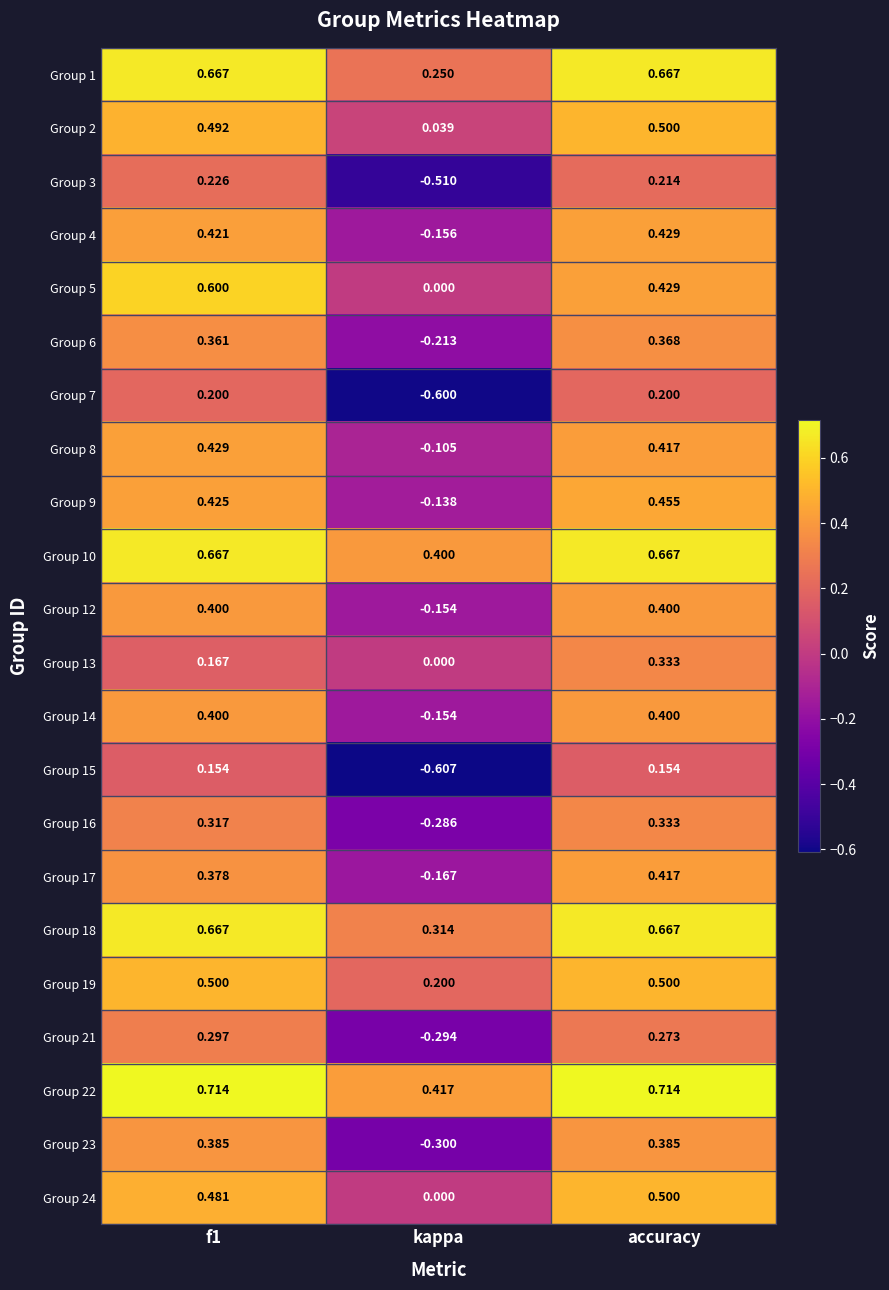

Where is Group 22 nearest to the value 0?

kappa